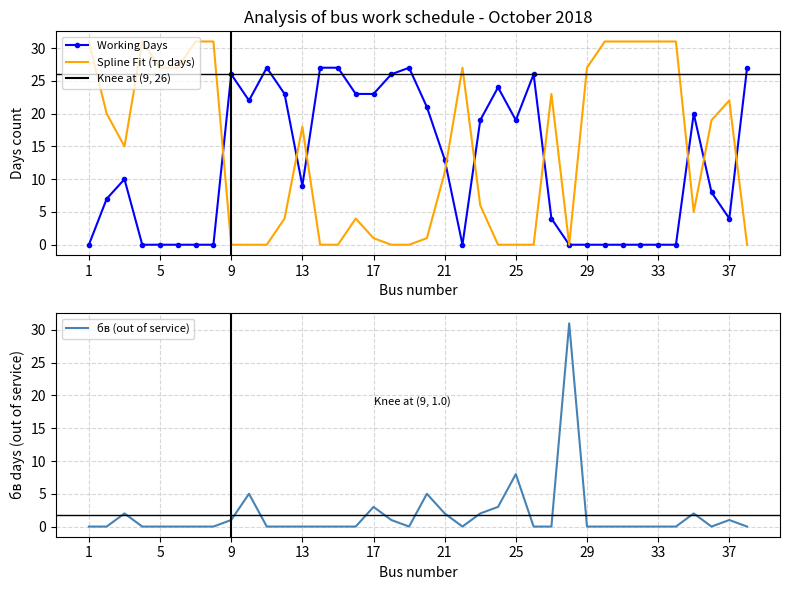

In бв (out of service), how many points are lower than both neighbors (excluding endpoints)?

3